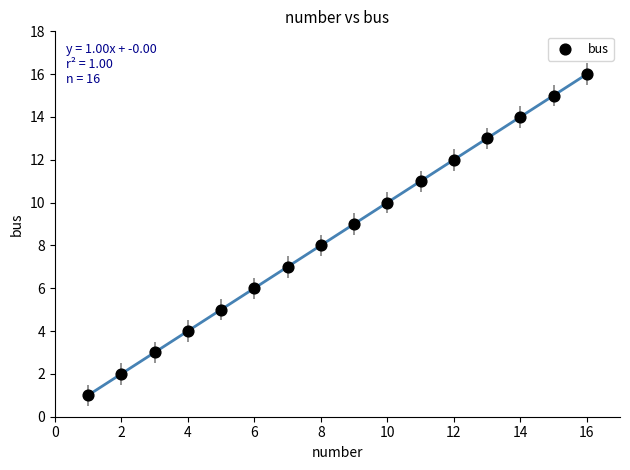

What is the range of X values (max minus min)?

15